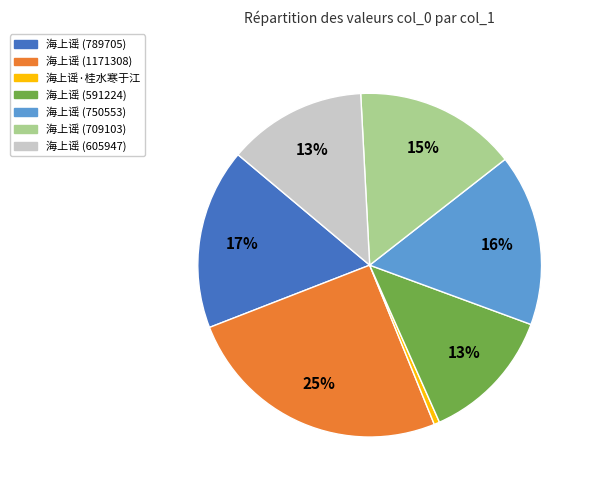

Combined, do 海上谣 (591224) and 海上谣·桂水寒于江 account for over 50%?

No